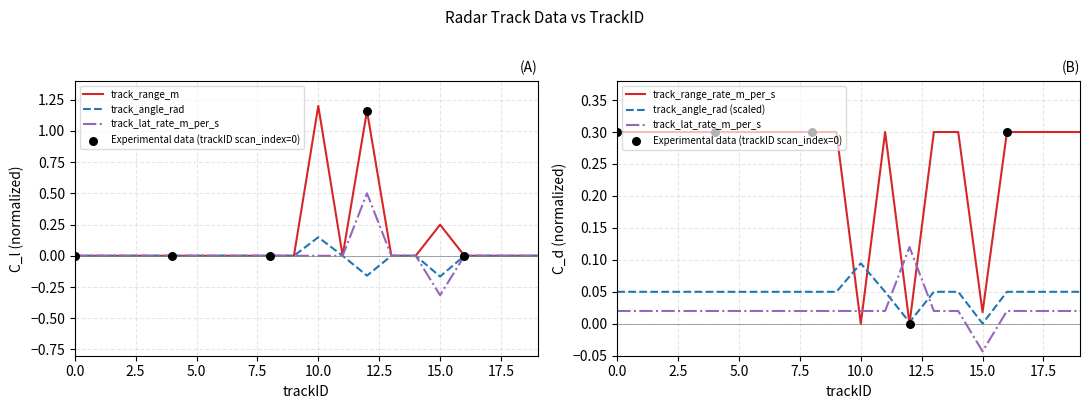

Which series has the largest Y range (max minus min)?

track_range_m